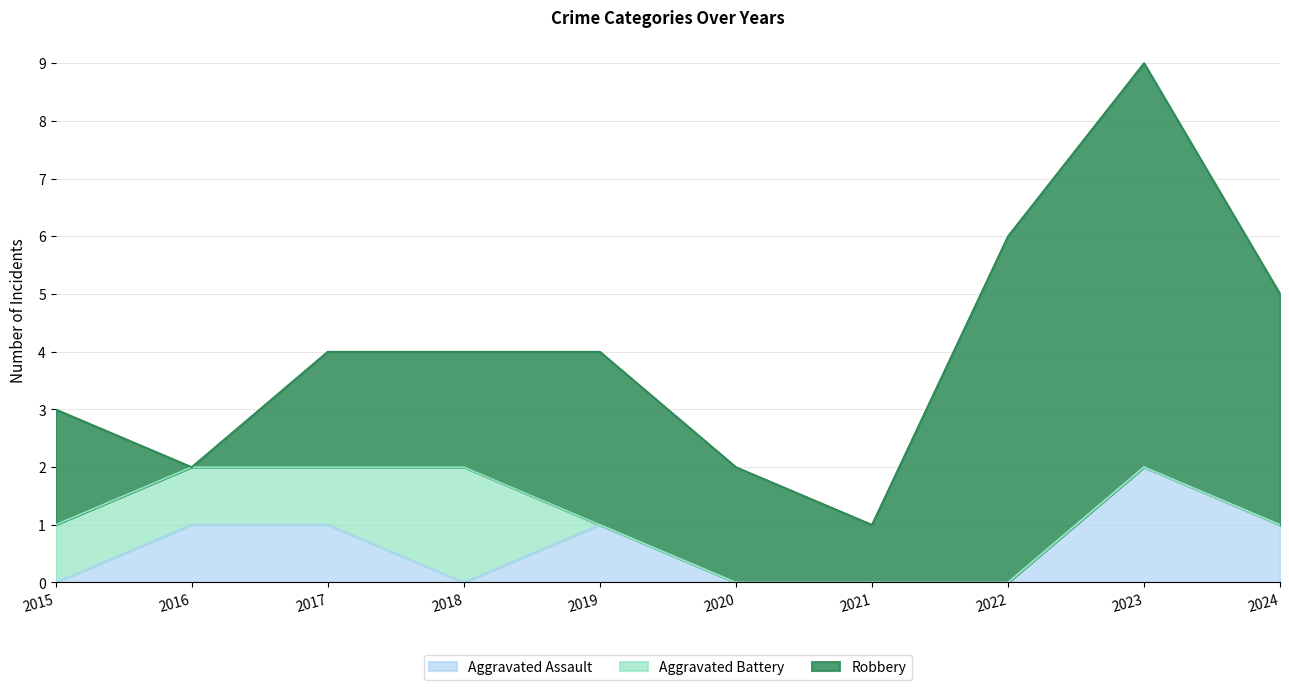

Which series changed the most between 2017 and 2018?

Aggravated Assault